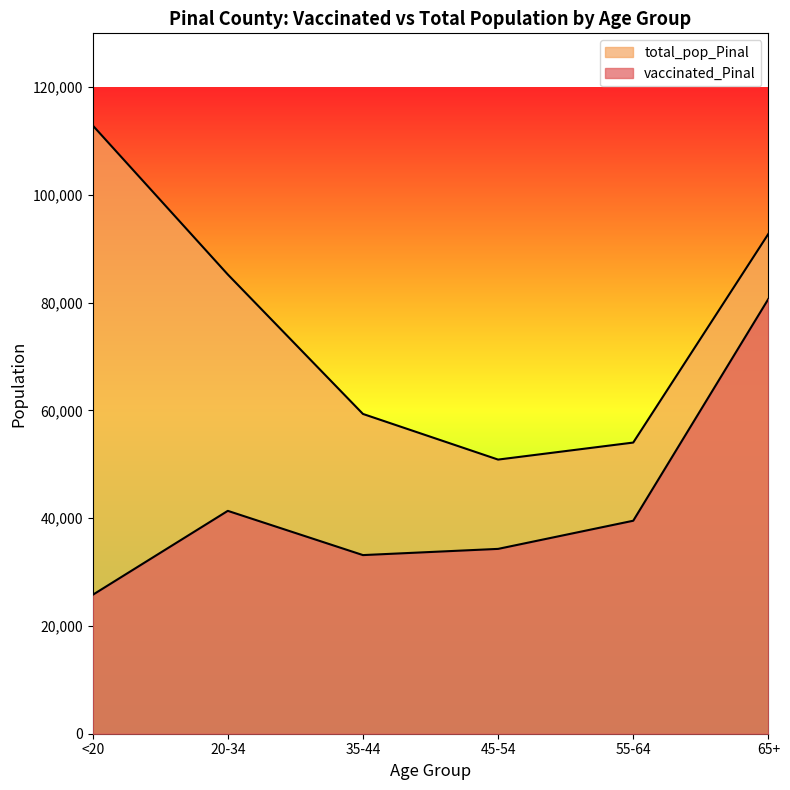

Reading left to right, extract all data points from this chart.

vaccinated_Pinal: 25773	41368	33156	34307	39533	80697
total_pop_Pinal: 112918	85238	59354	50883	54043	92774